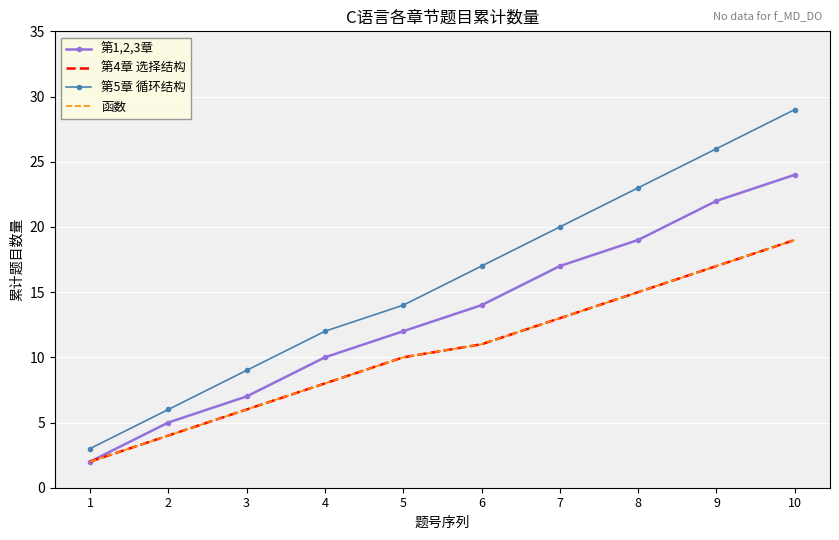

True or false: 第5章 循环结构 and 第1,2,3章 intersect in this chart.

False